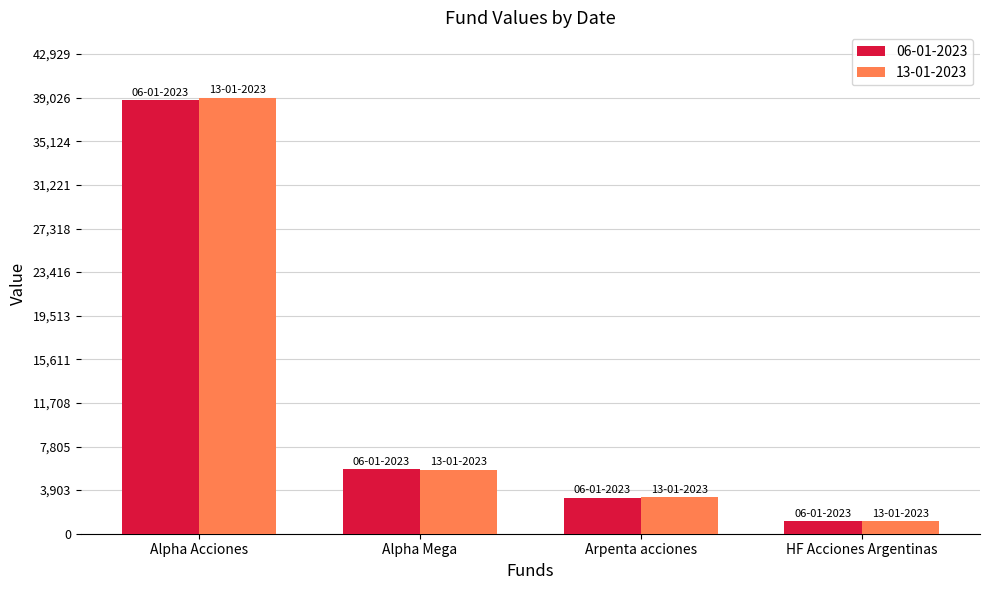

List the labels in order of 06-01-2023 value, smallest first.

HF Acciones Argentinas, Arpenta acciones, Alpha Mega, Alpha Acciones